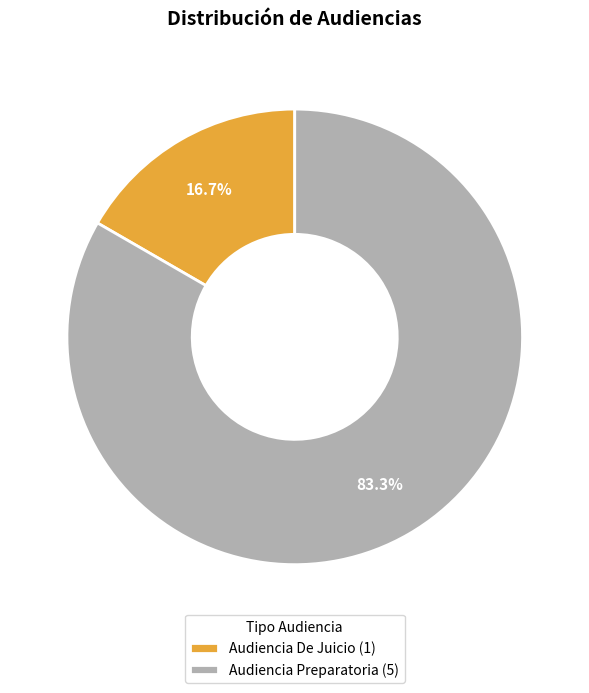

Which has a higher value, Audiencia De Juicio or Audiencia Preparatoria?

Audiencia Preparatoria